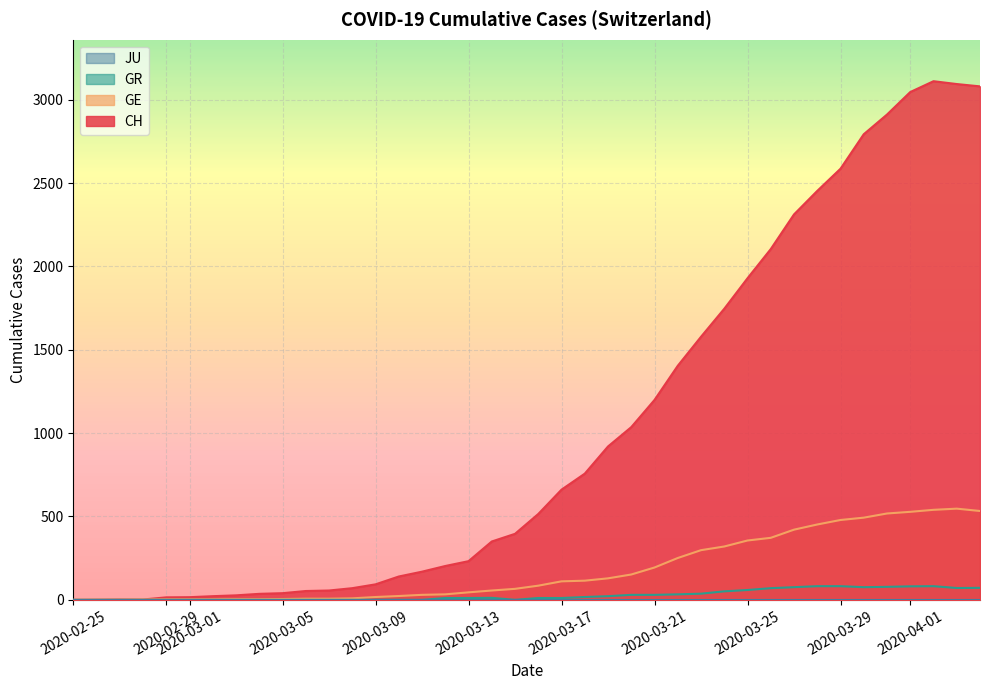

At which category is the sum across all series the highest?

2020-04-02